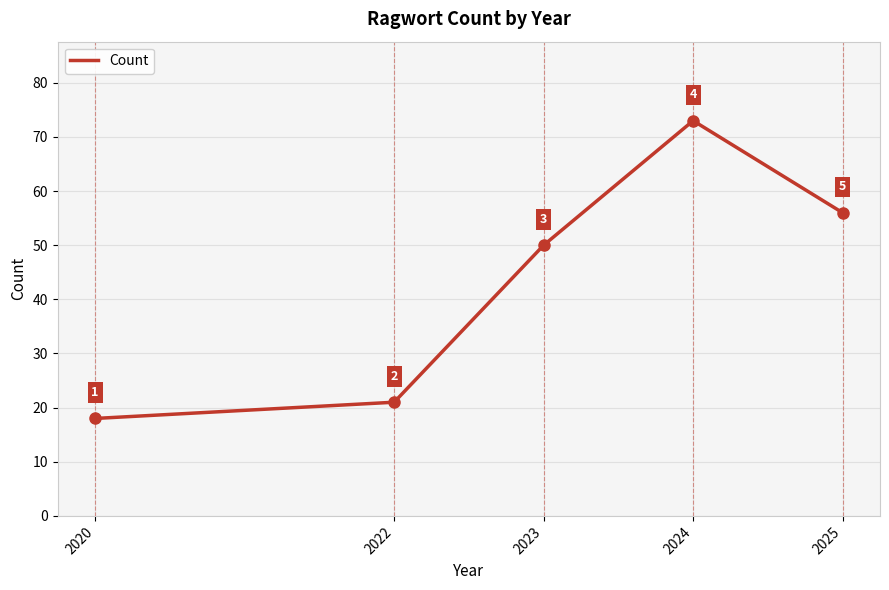

Does the chart have visible grid lines?

Yes